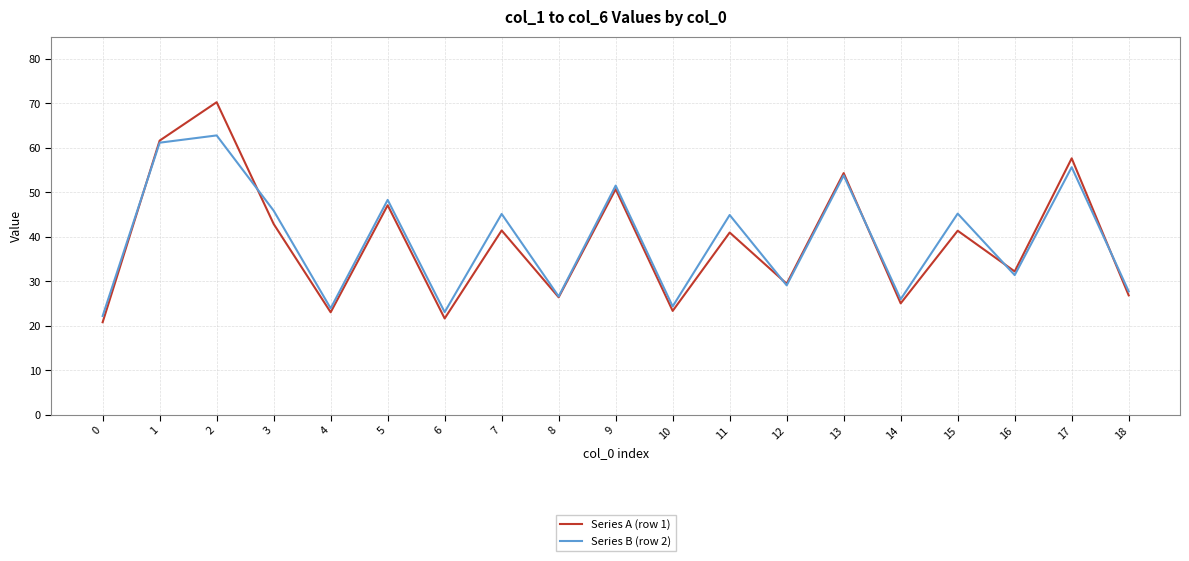

Rank the series by their maximum value, from lowest to highest.

Series B (row 2), Series A (row 1)